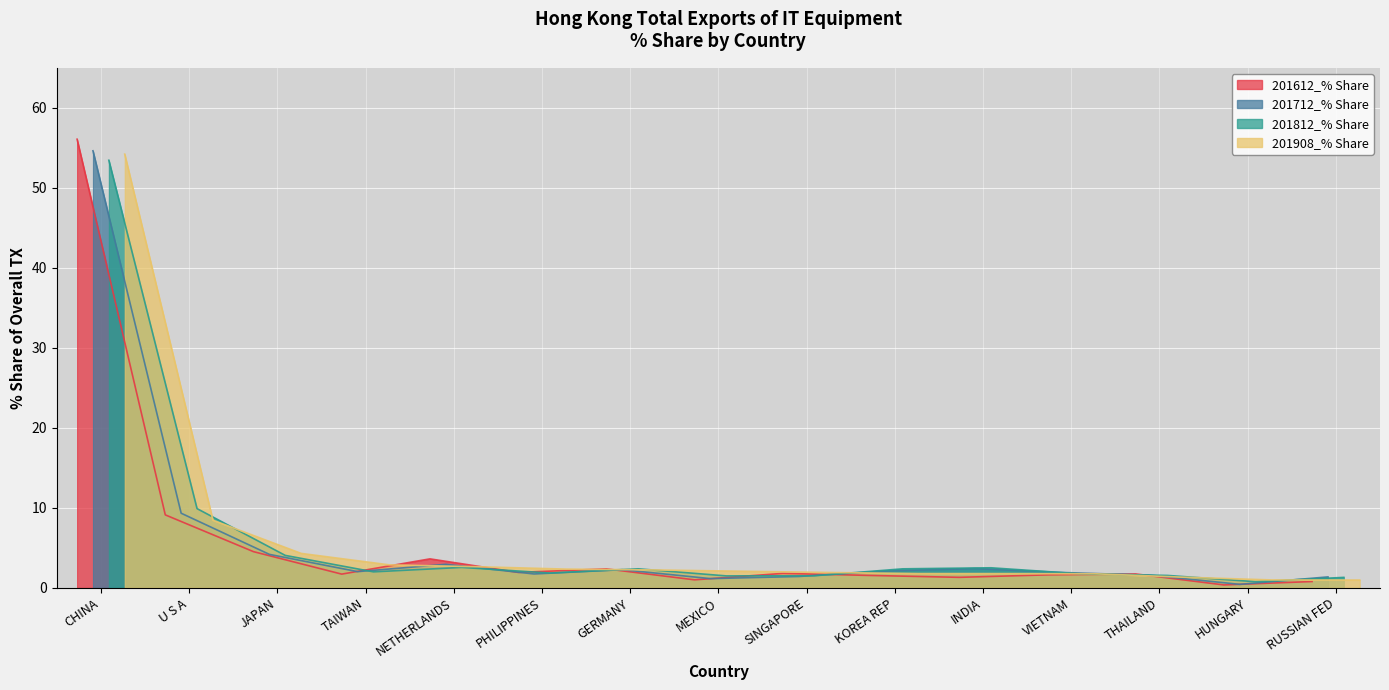

What is the minimum value for 201812_% Share?

0.8